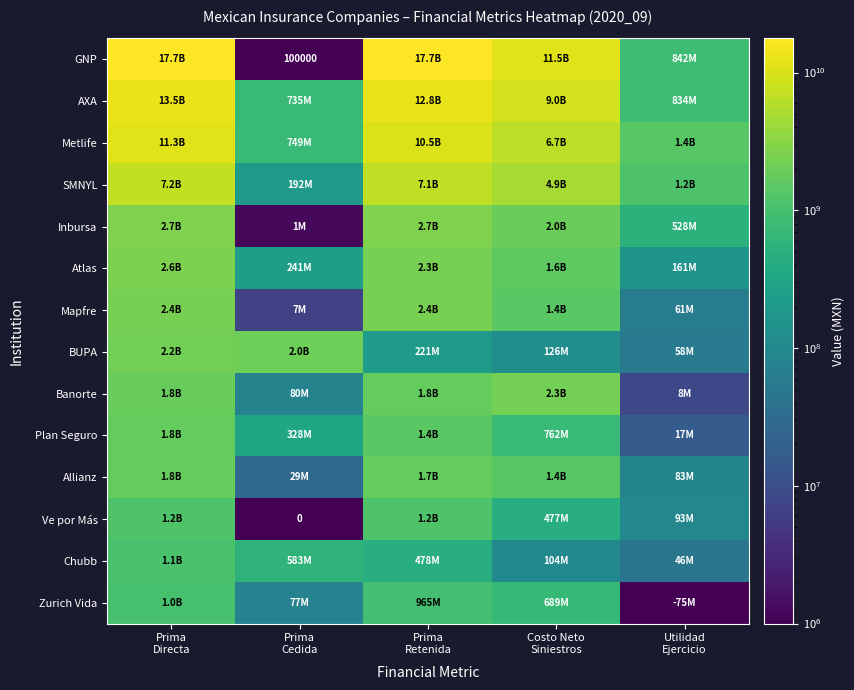

Where is Mapfre nearest to the value 1203960000?

Costo Neto Siniestros